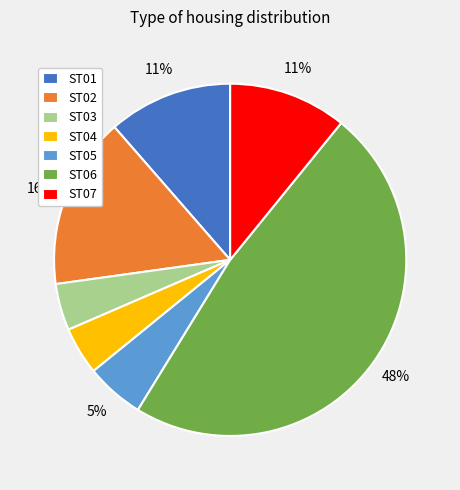

Is it true that ST05 is 5% of the pie?

True